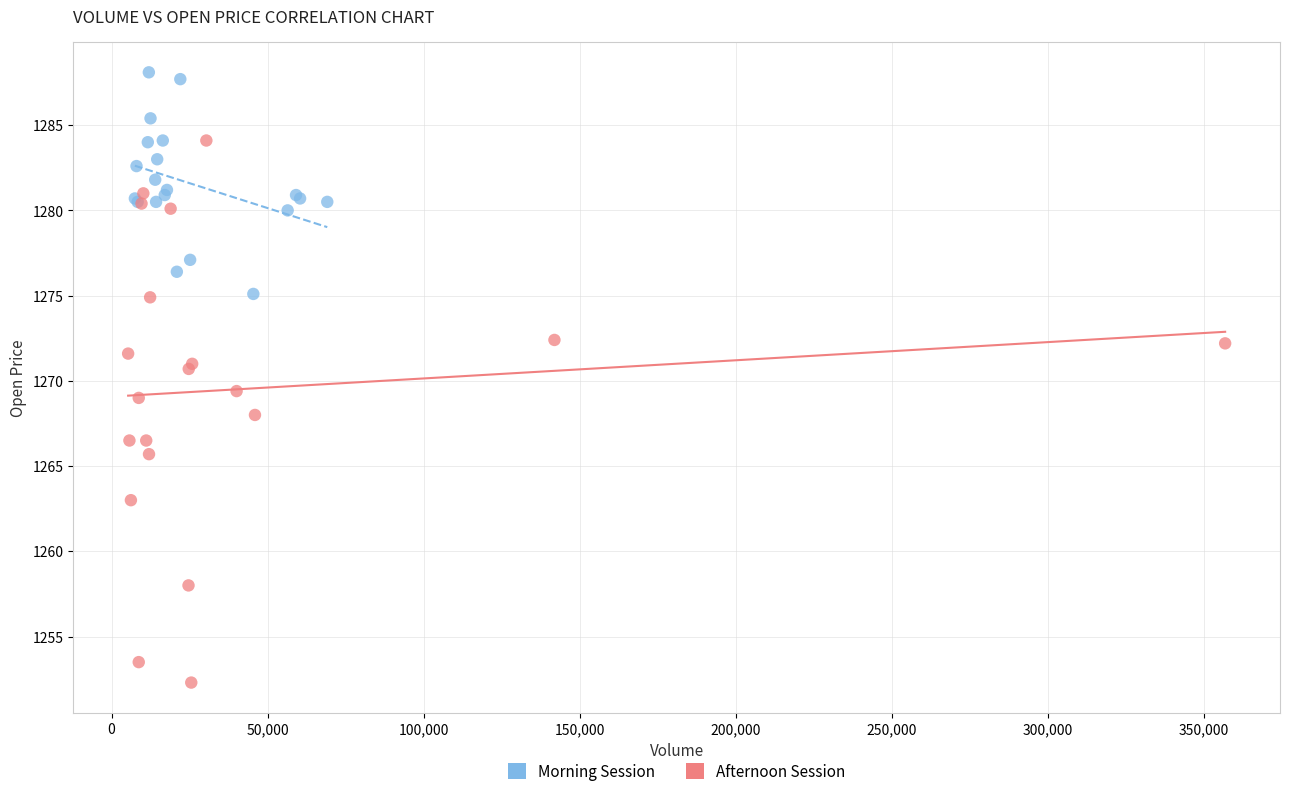

What are all the series names shown in the legend?

Morning Session, Afternoon Session